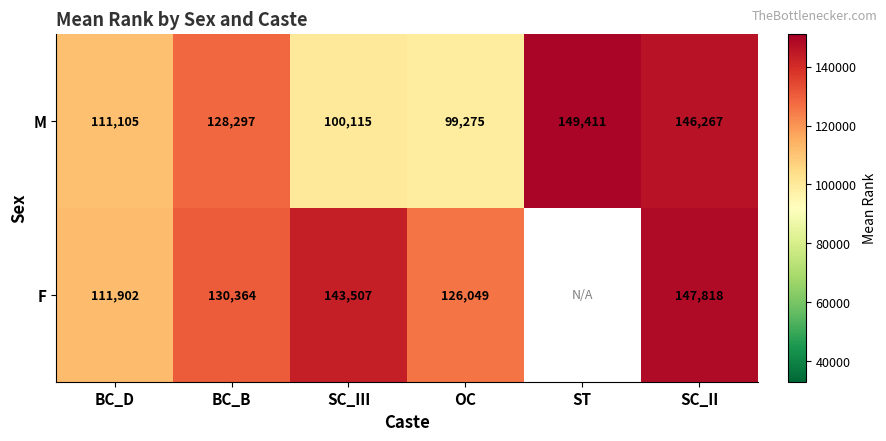

Which category has the highest value across all series?

ST